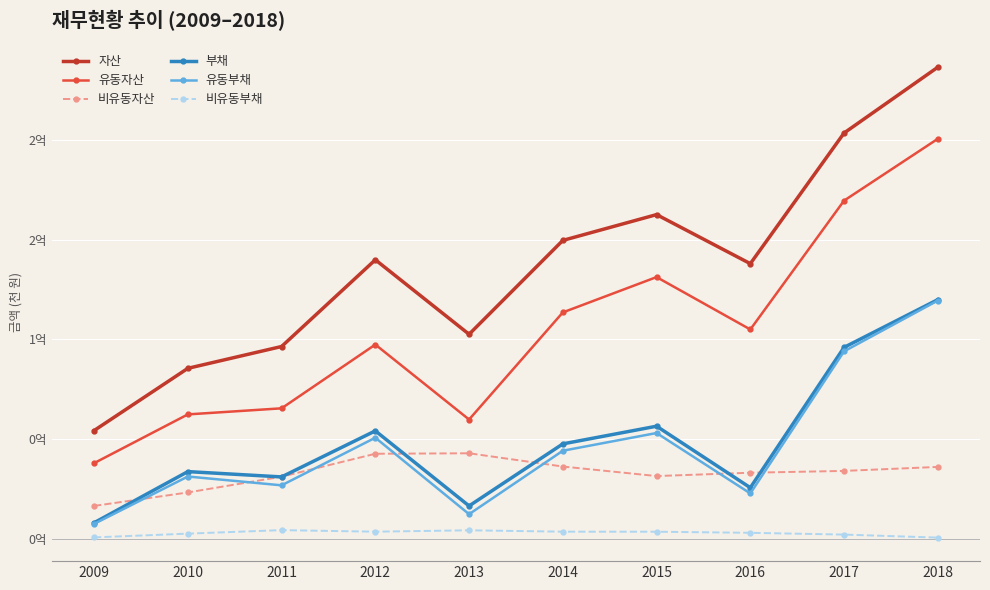

What is the difference between the second highest and second lowest values in the 유동부채 series?

81751382